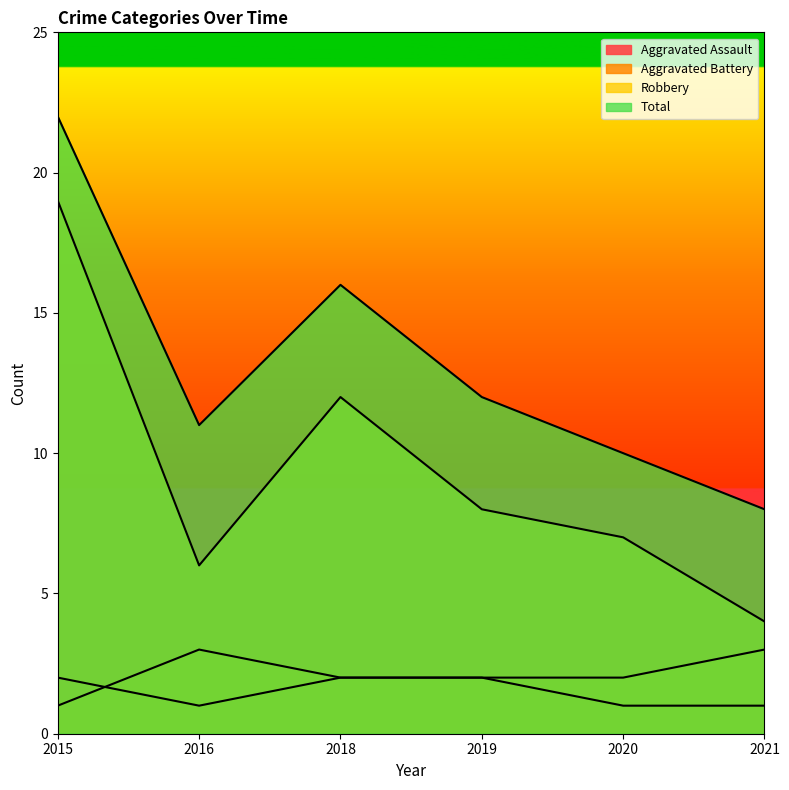

What is the smallest value displayed?

1